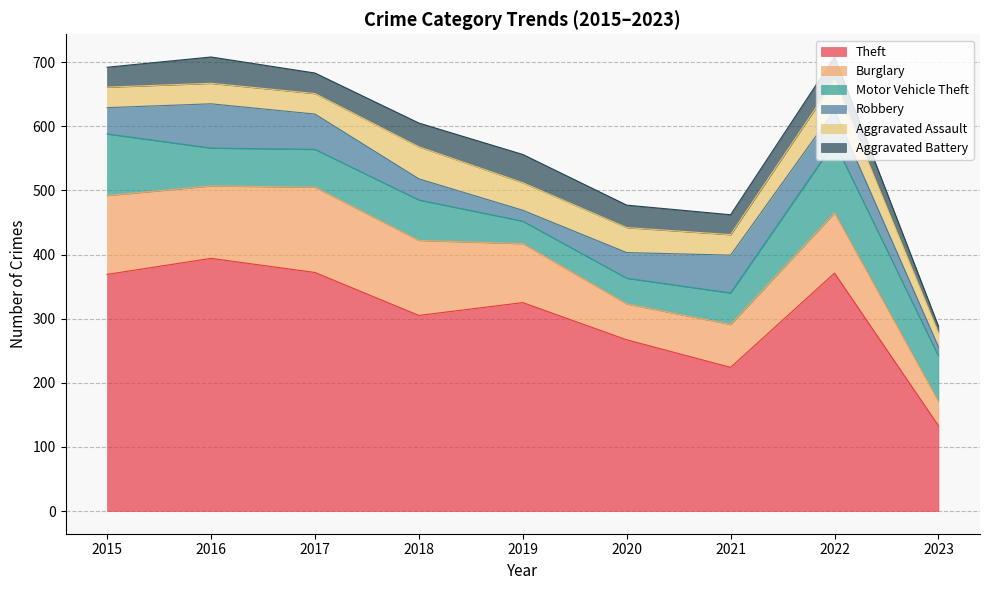

The value of Motor Vehicle Theft at 2020 is 40. True or false?

True